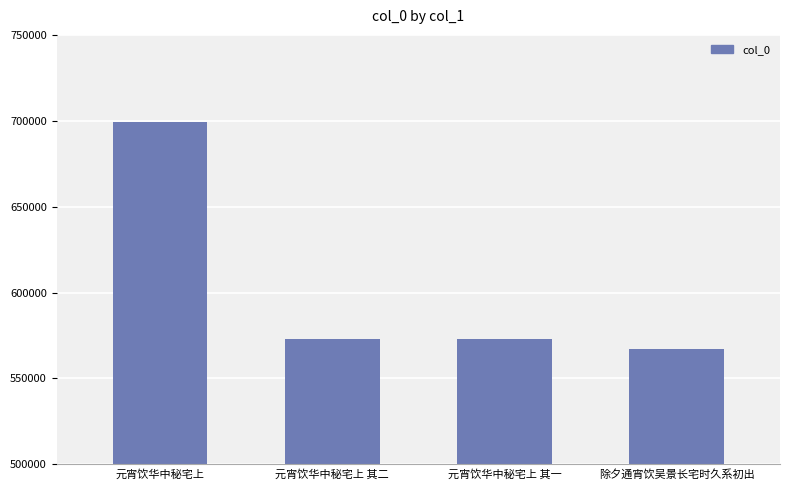

What is the label of the 1st bar from the right?

除夕通宵饮吴景长宅时久系初出